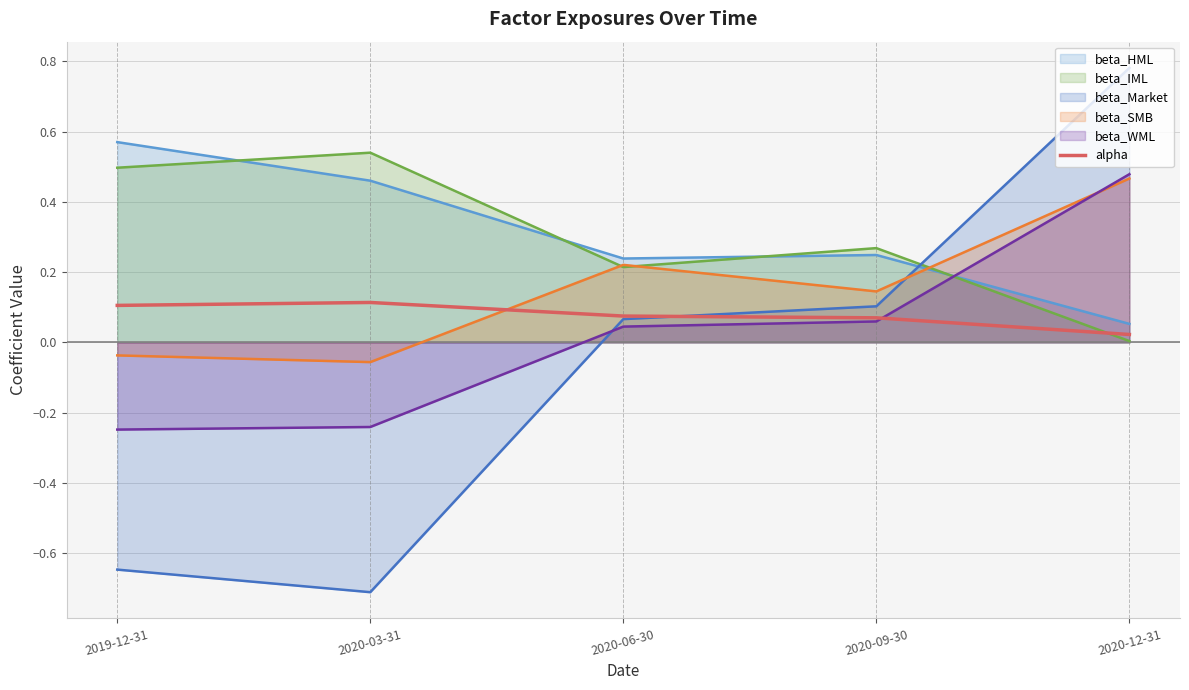

Reading left to right, what are all the values shown in this chart?

2019-12-31=0.1	2020-03-31=0.1	2020-06-30=0.1	2020-09-30=0.1	2020-12-31=0.0